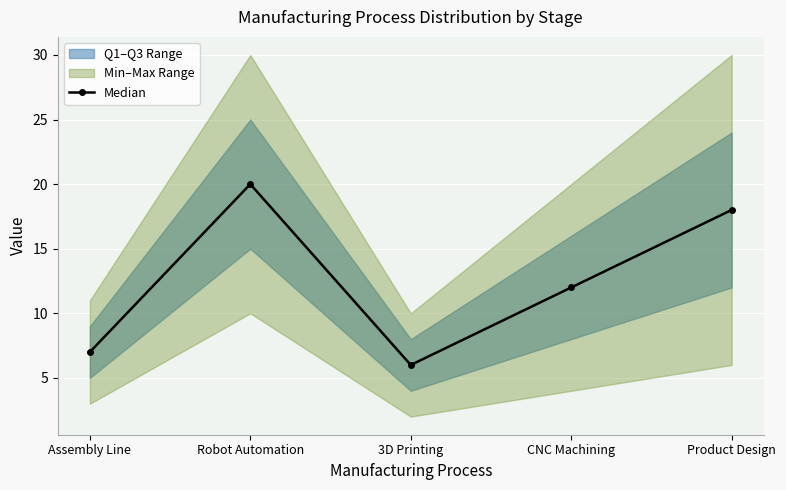

How many values are below 12?

2